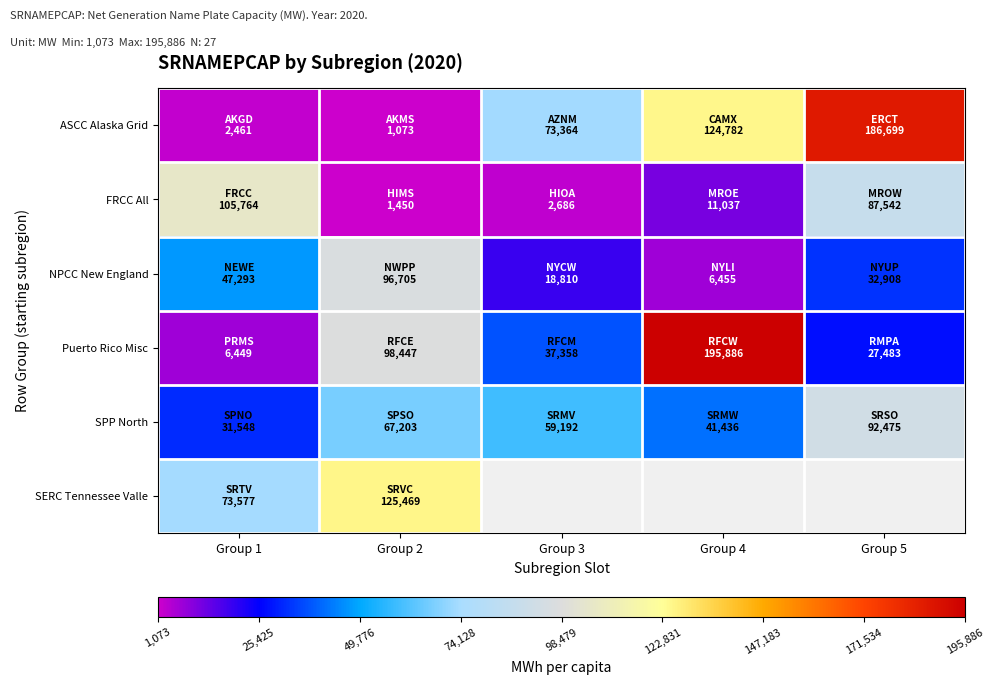

Which has a higher value, Group 5 or Group 2?

Group 5